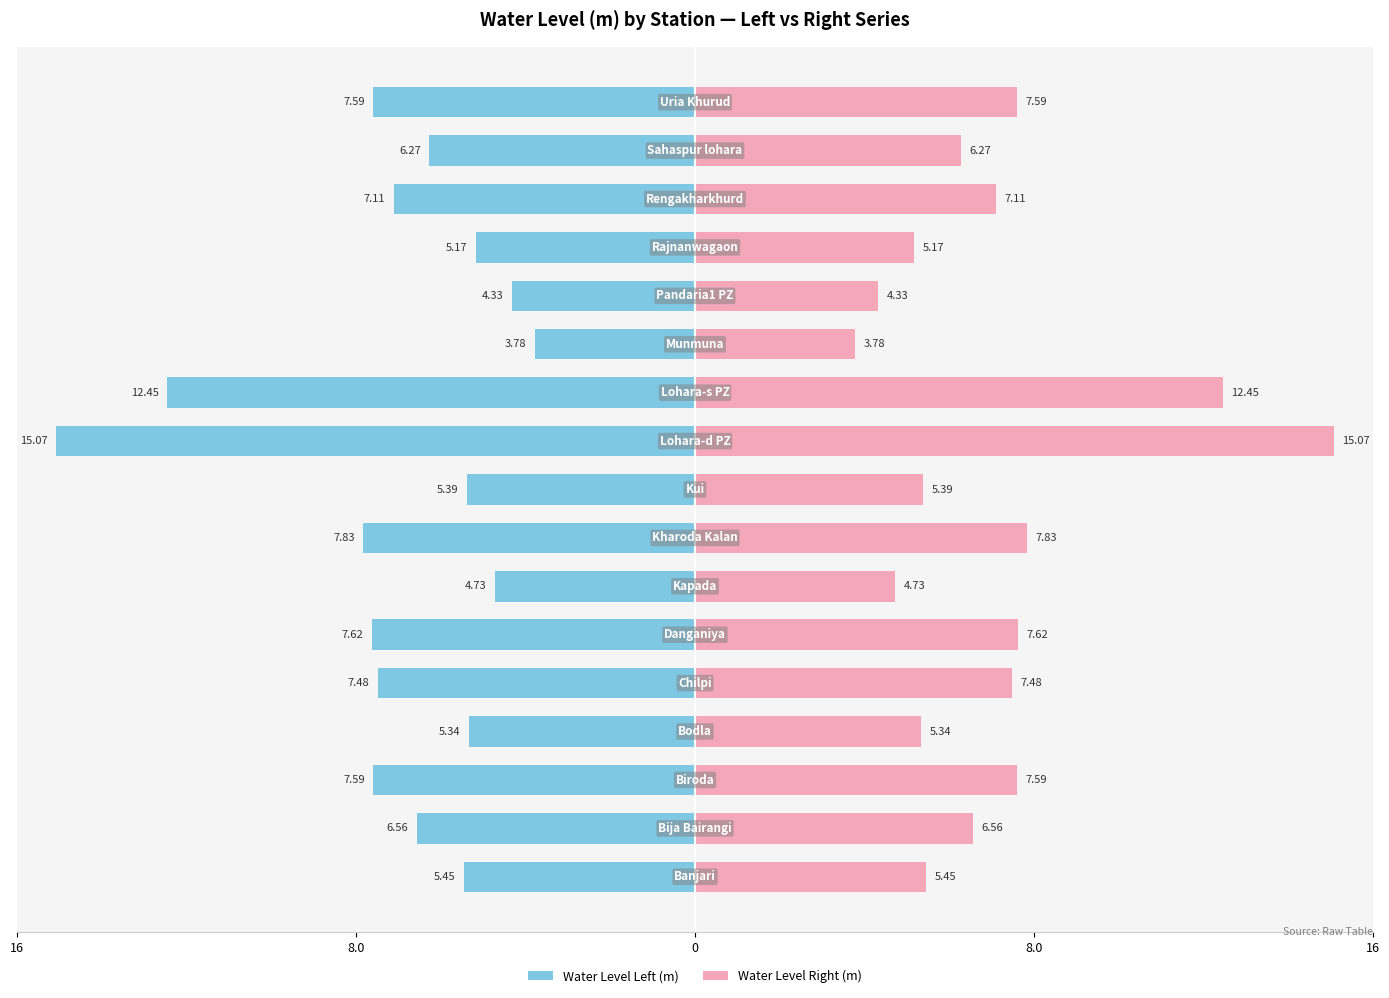

What is the value of the Water Level Left (m) bar at the 10th from the left?

-15.1